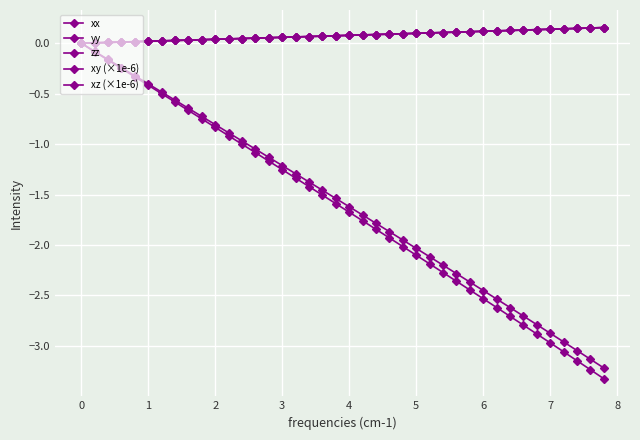

How many values in xy (×1e-6) are below zero?

39